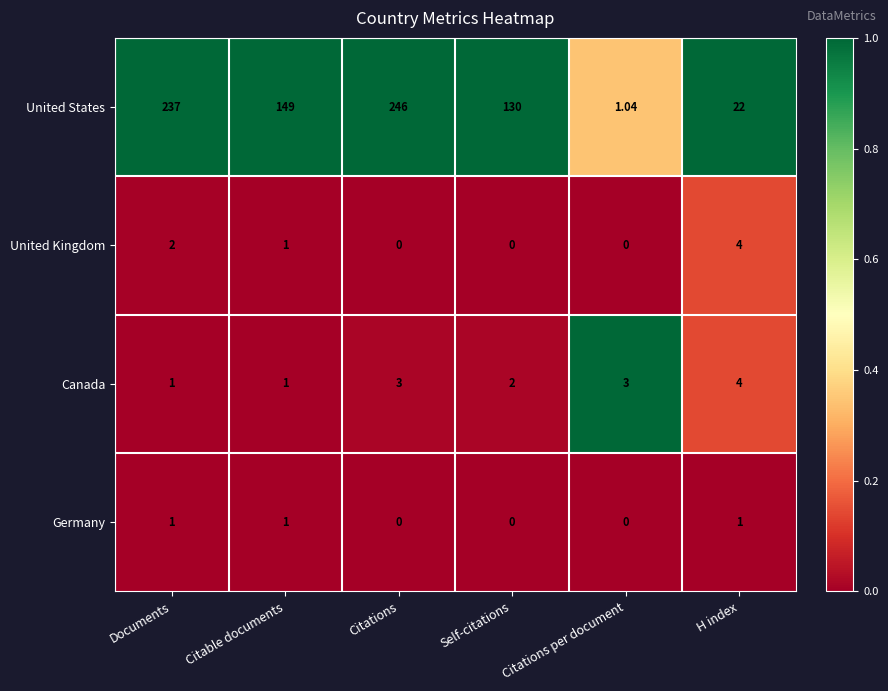

At which label is United Kingdom closest to 2?

Documents